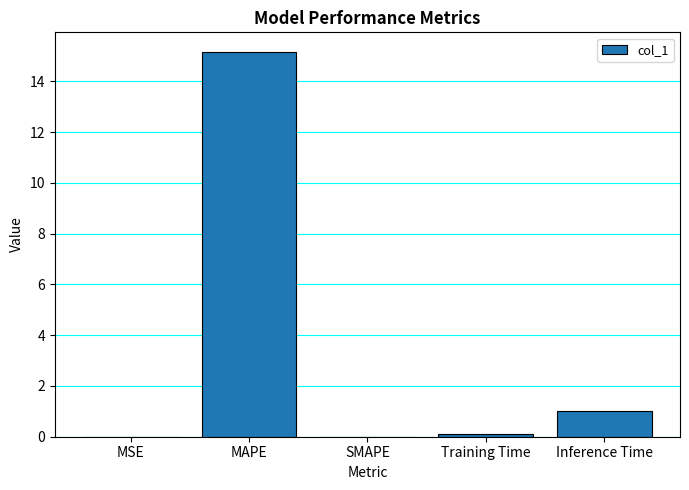

Is it true that the value at SMAPE is 5.3?

False